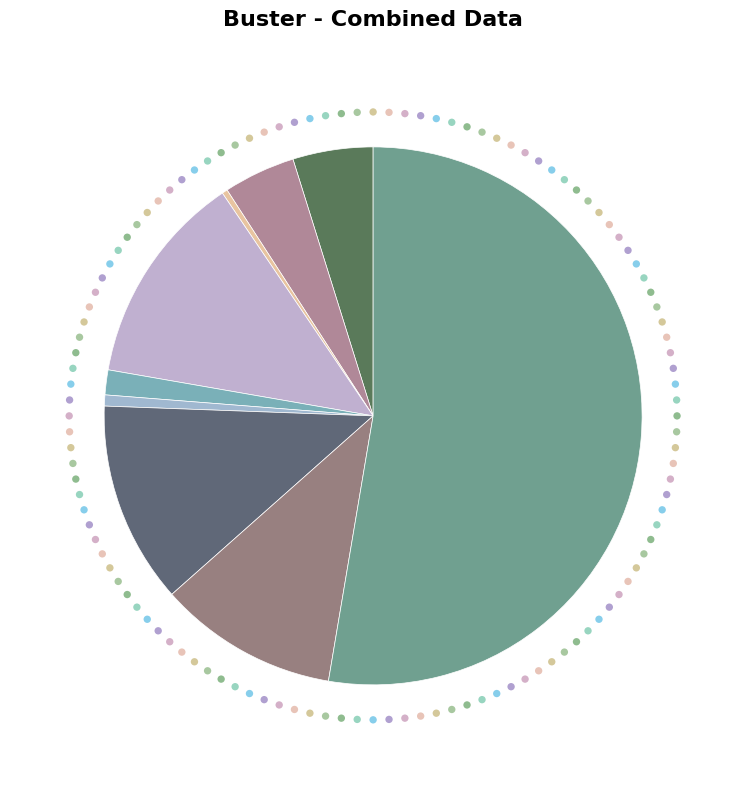

Combined, what portion of the pie is Robbery and Aggravated Battery?

15.1%